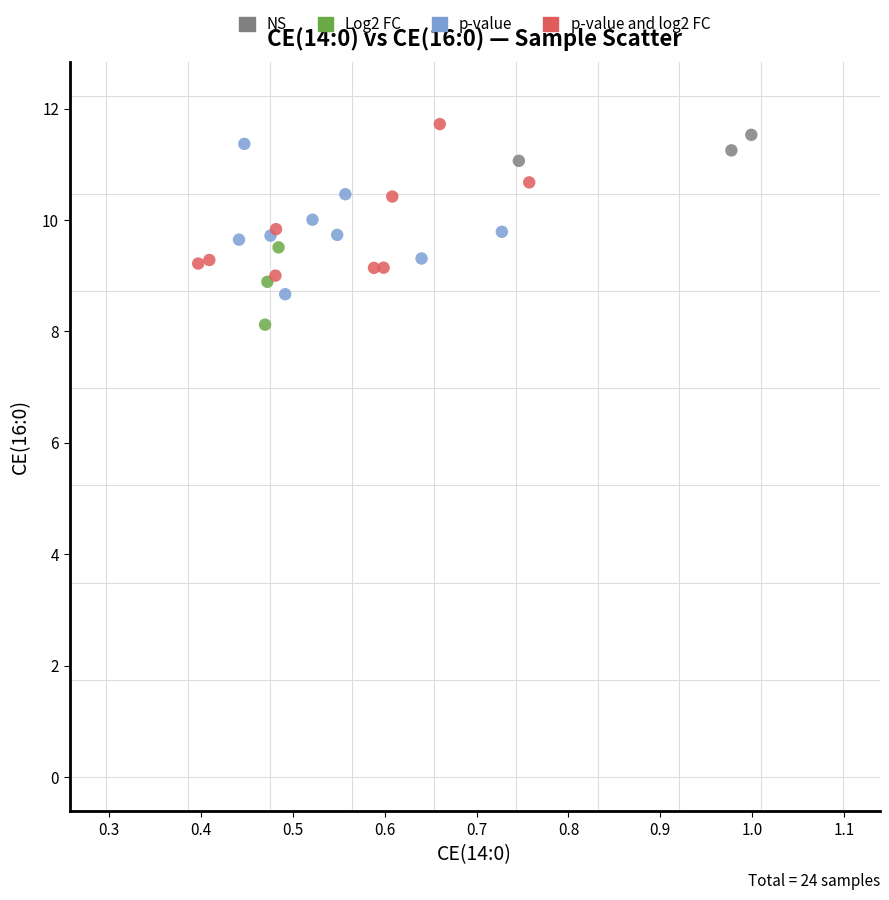

What are all the series names shown in the legend?

NS, Log2 FC, p-value, p-value and log2 FC